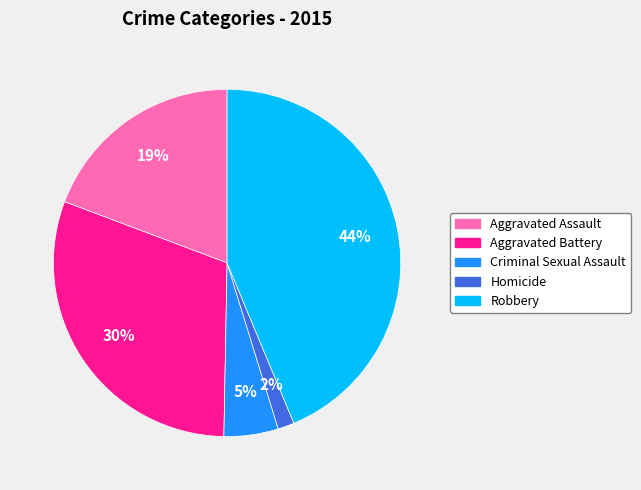

Does Aggravated Assault account for over 50% of the chart?

No